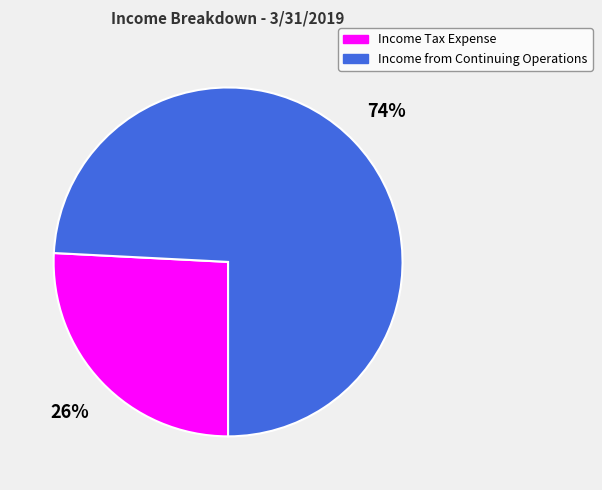

Combined, do Income from Continuing Operations and Income Tax Expense account for over 50%?

Yes